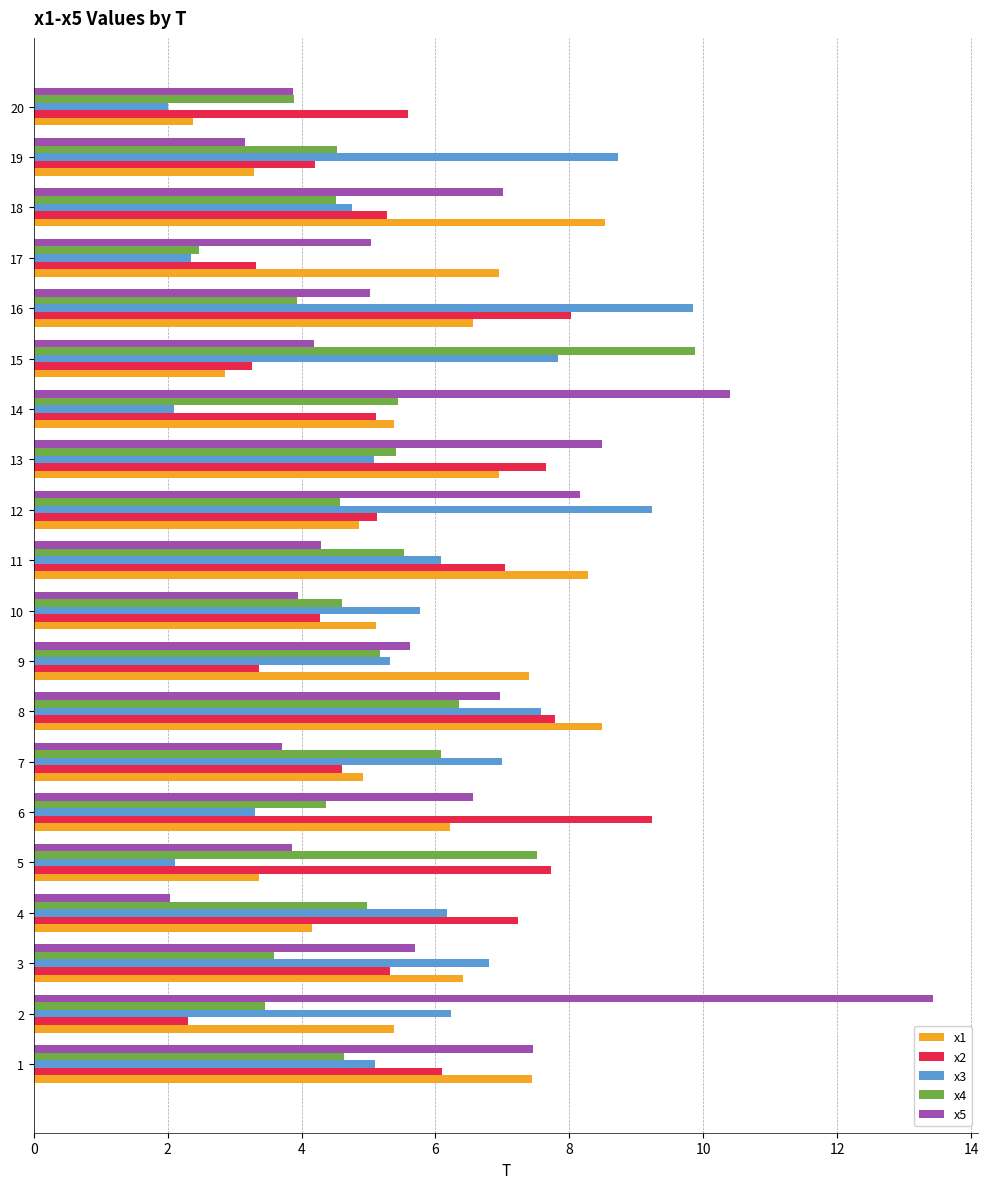

At which label does x1 reach its minimum?

20